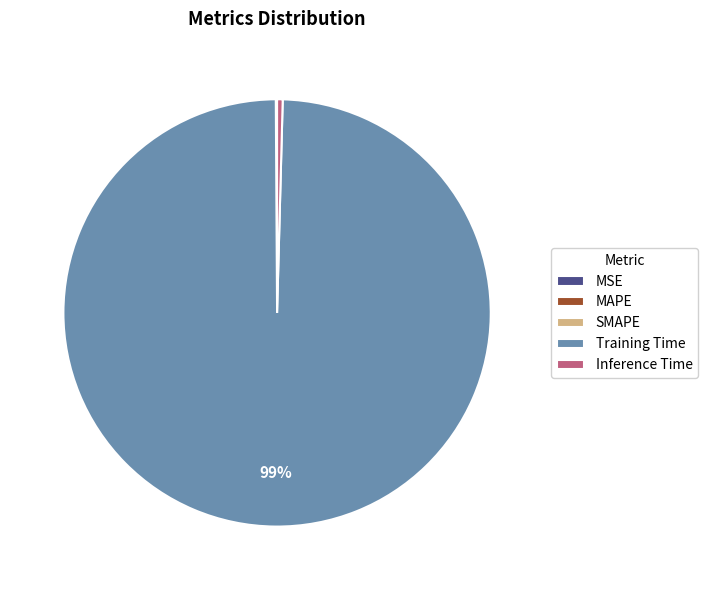

What is the largest slice in the pie chart?

Training Time